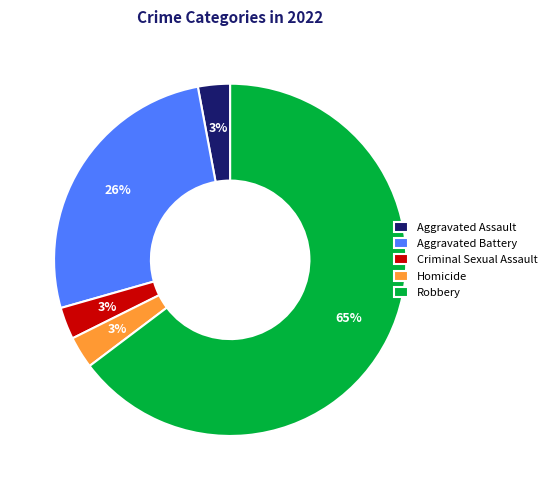

To the nearest percent, what is the average slice percentage?

20%